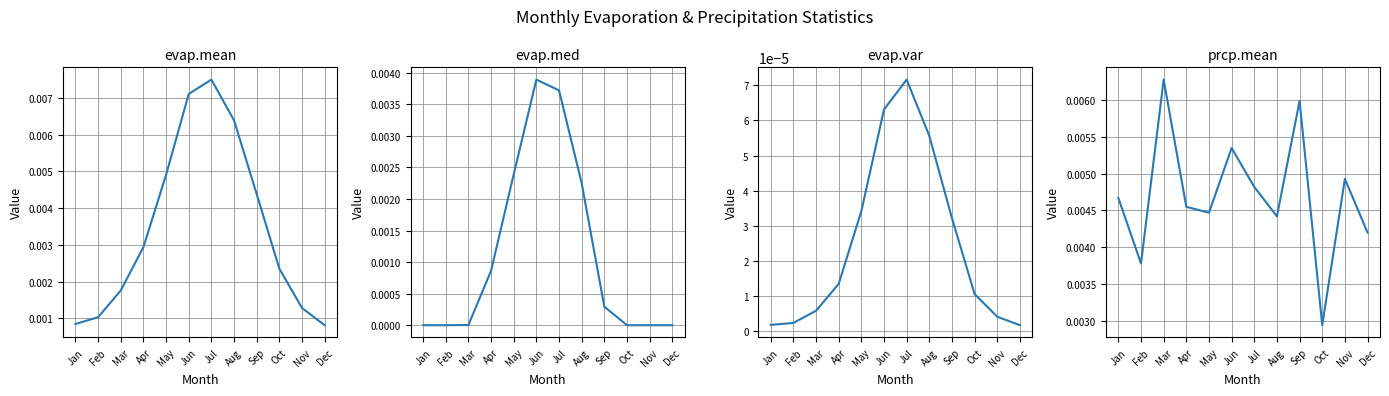

The value of prcp.mean at Aug is 0.0. True or false?

True